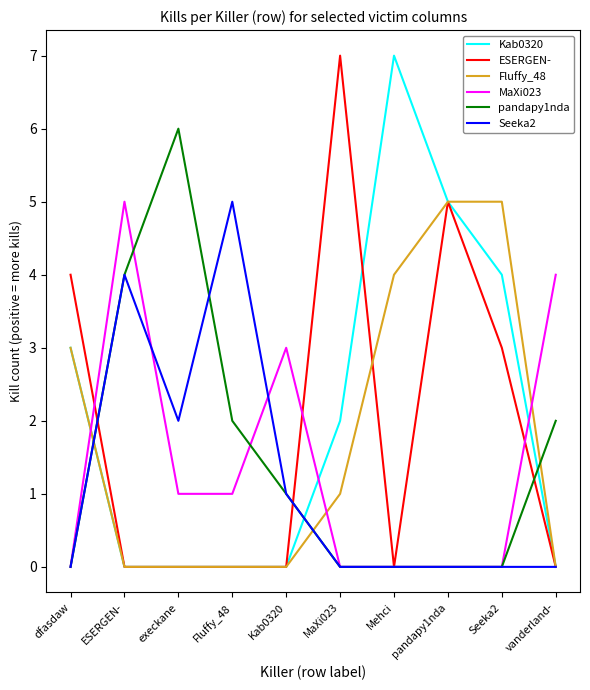

What position from the right is Fluffy_48?

7